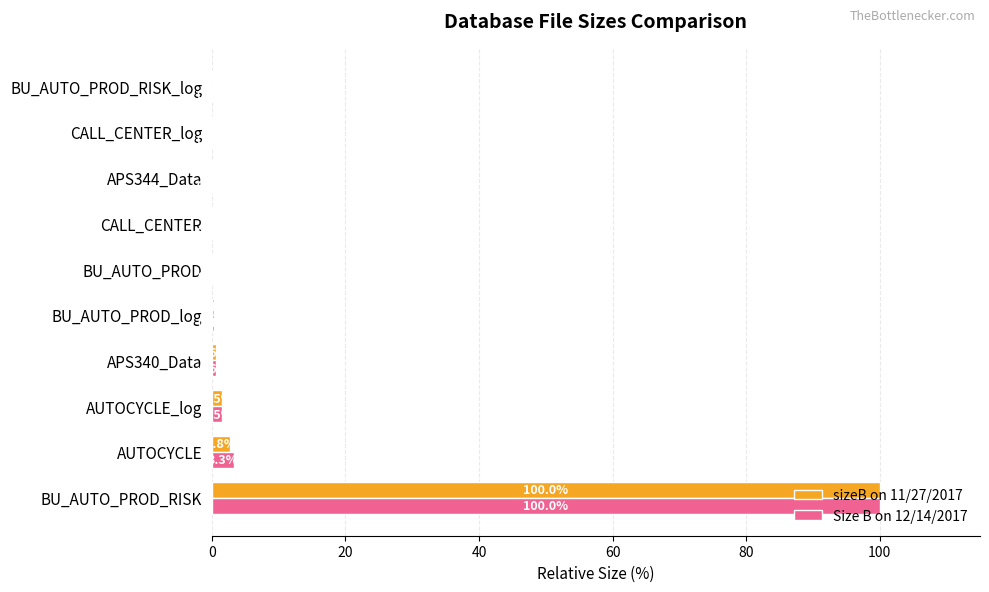

What are all the series names shown in the legend?

sizeB on 11/27/2017, Size B on 12/14/2017